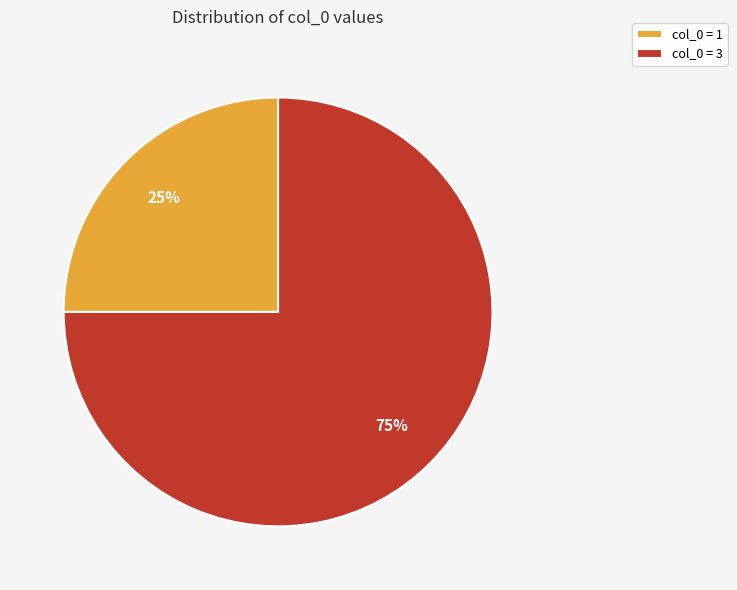

To the nearest percent, what is the combined percentage of col_0 = 3 and col_0 = 1?

100%